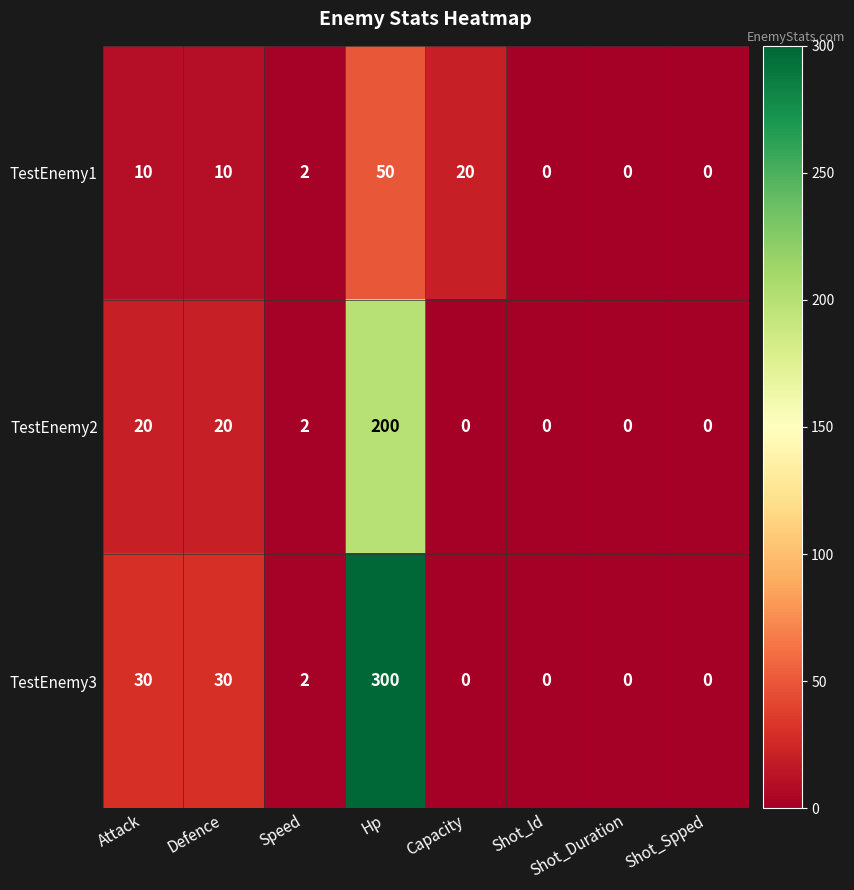

What is the greatest value displayed?

300